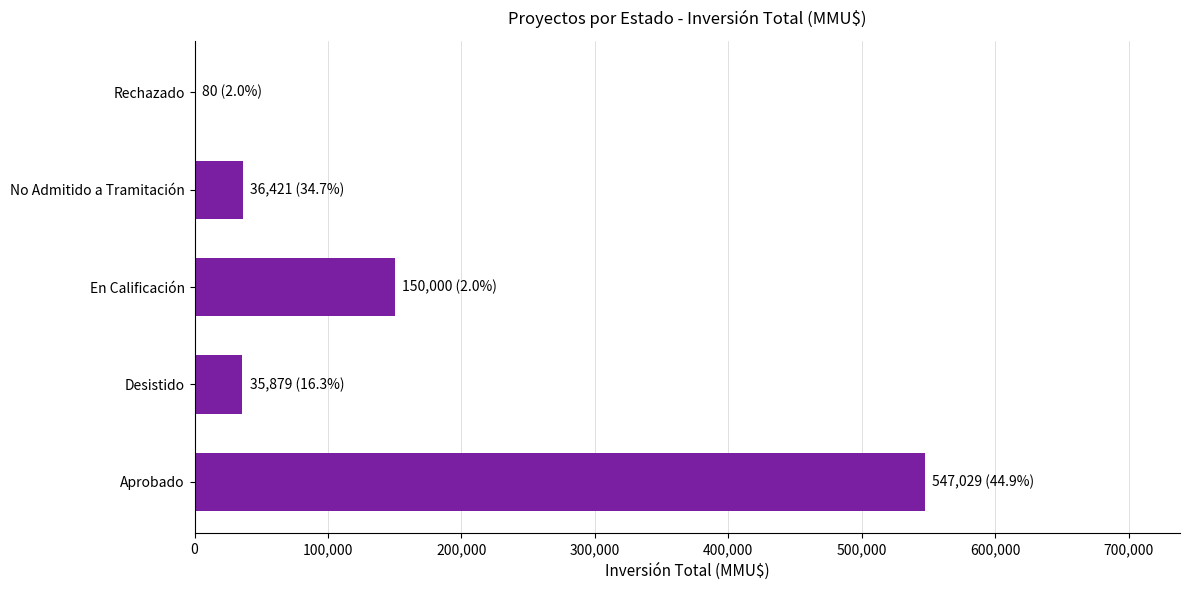

At which label is the value closest to 273554?

En Calificación